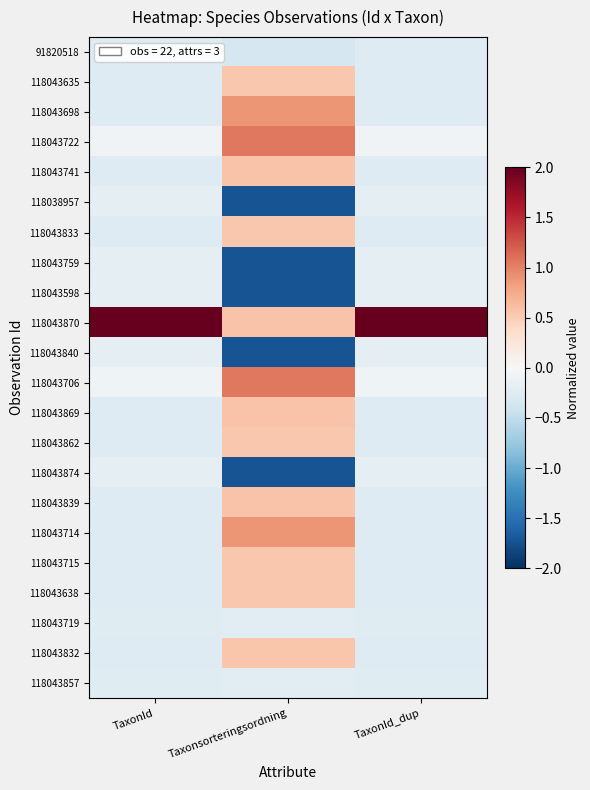

Between Taxonsorteringsordning and TaxonId_dup, which series saw the biggest shift?

118043870